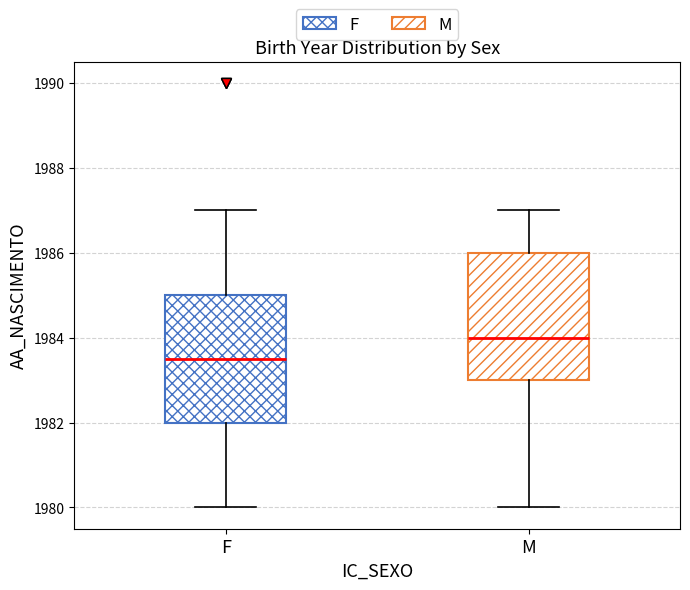

Where does the upper whisker of the box for M end on the y-axis? The values are not printed on the chart, so give them approximately, as read against the axis.

1987.0